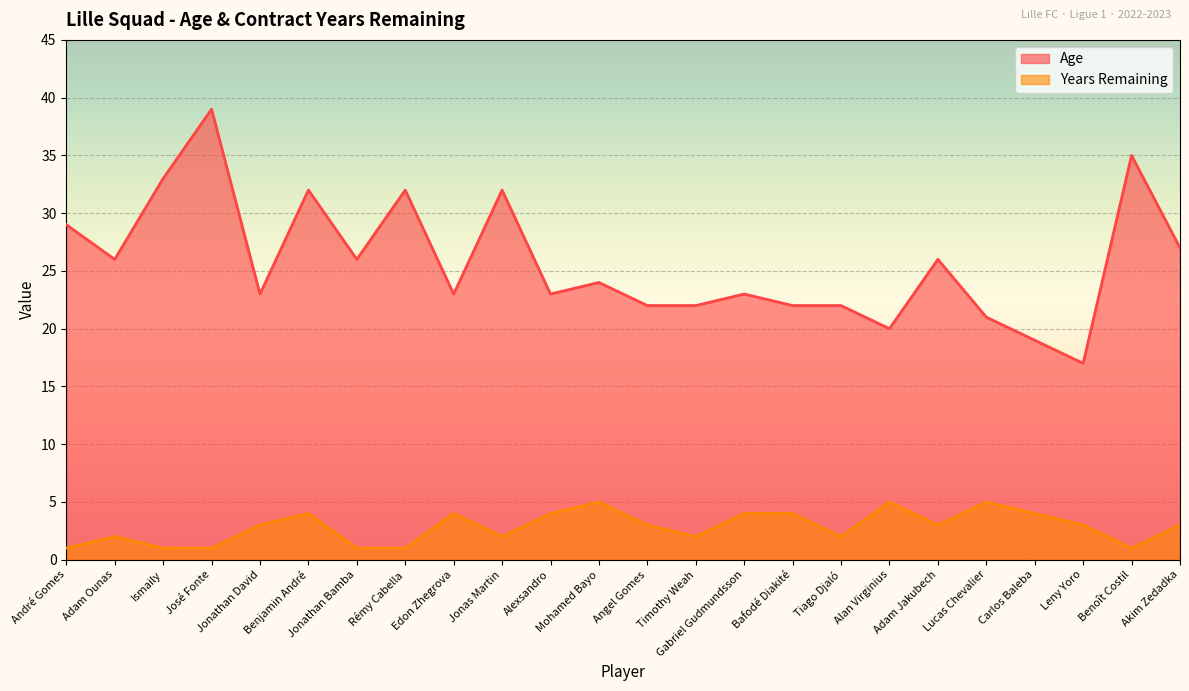

Rank the series at Ismaily from lowest to highest value.

Years Remaining, Age